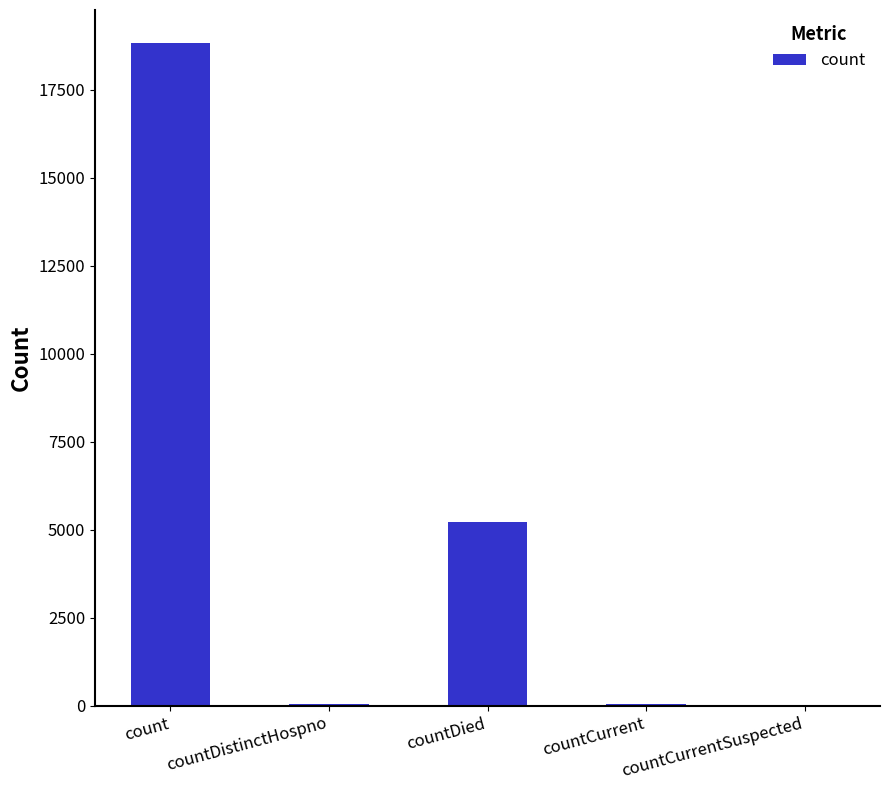

True or false: the data shows 46 at countCurrent.

True